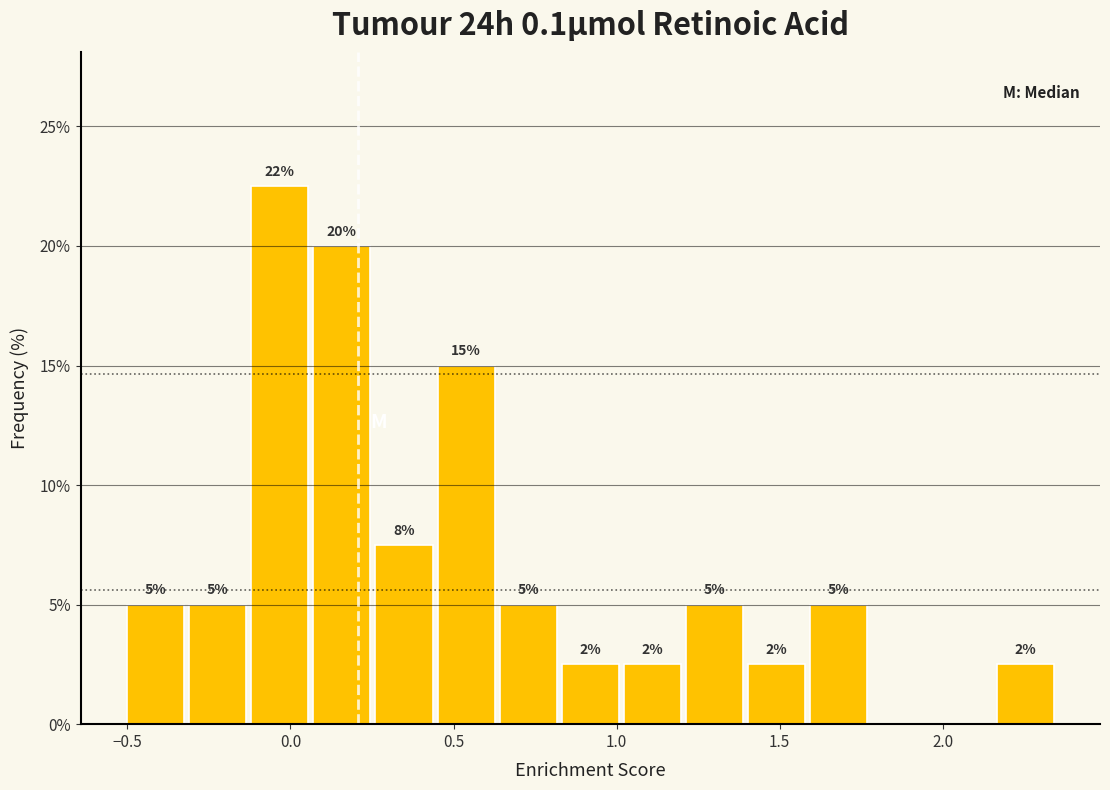

Around what value on the x-axis is the tallest bar? Give the approximate position of its centre, as read against the axis.

-0.05